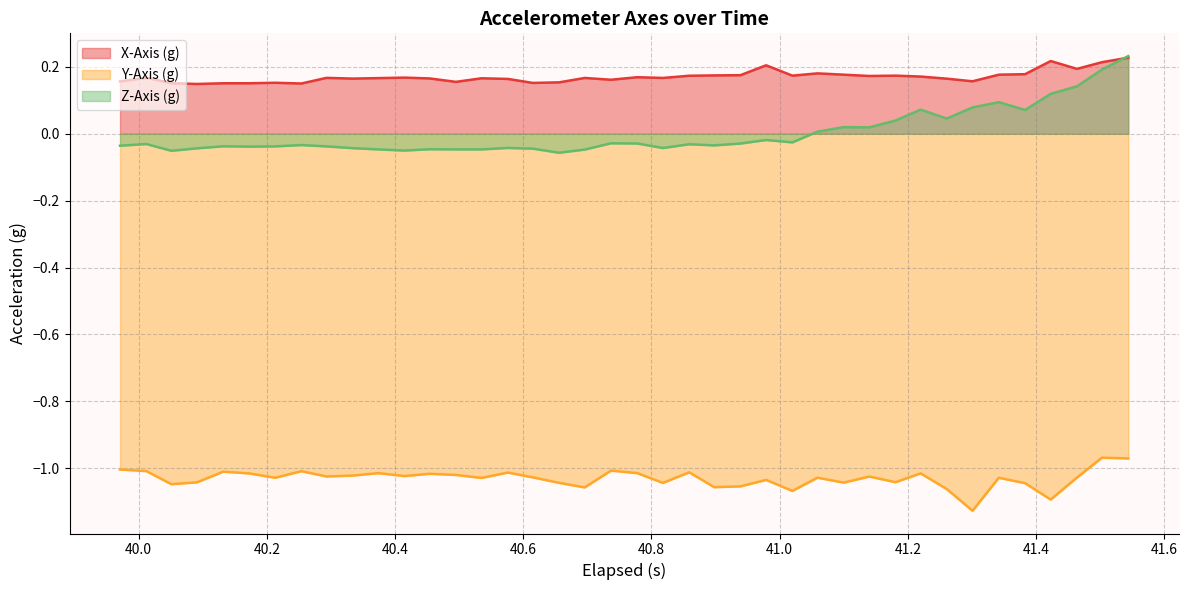

How many intersections are there between Z-Axis (g) and X-Axis (g)?

1